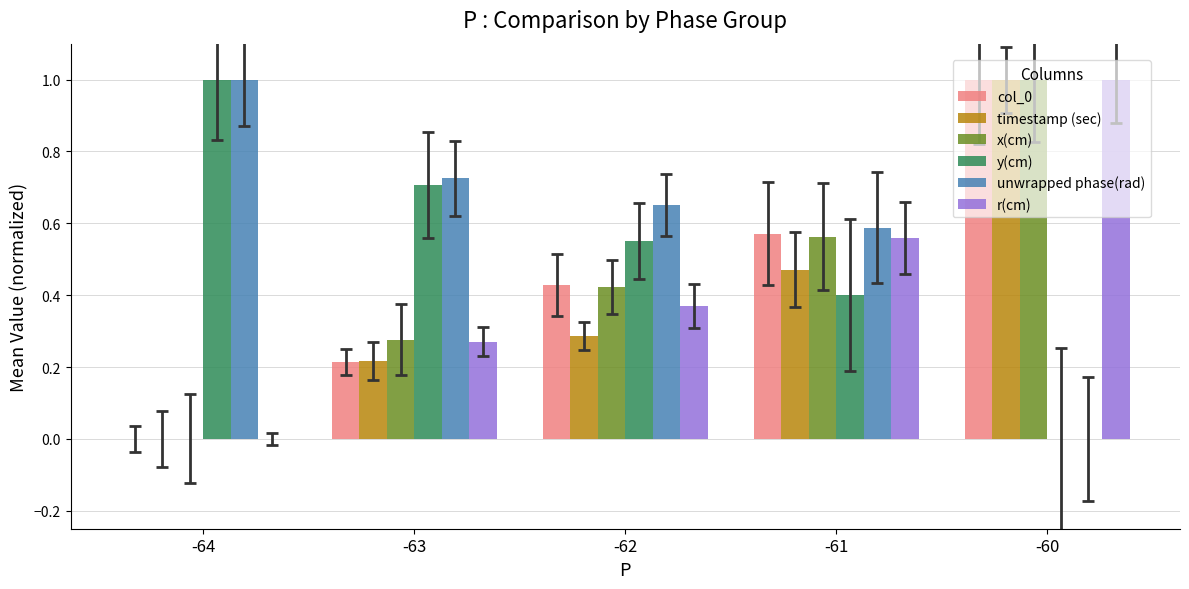

The r(cm) series shows 0.2 at -63. True or false?

False